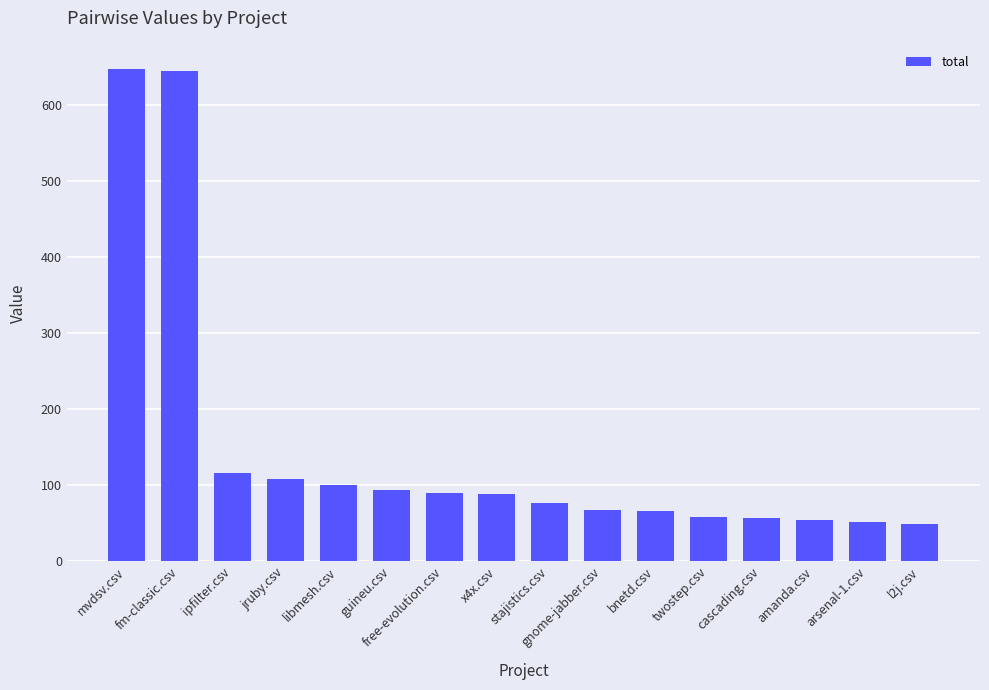

What is the sum of the values at fm-classic.csv and guineu.csv?

739